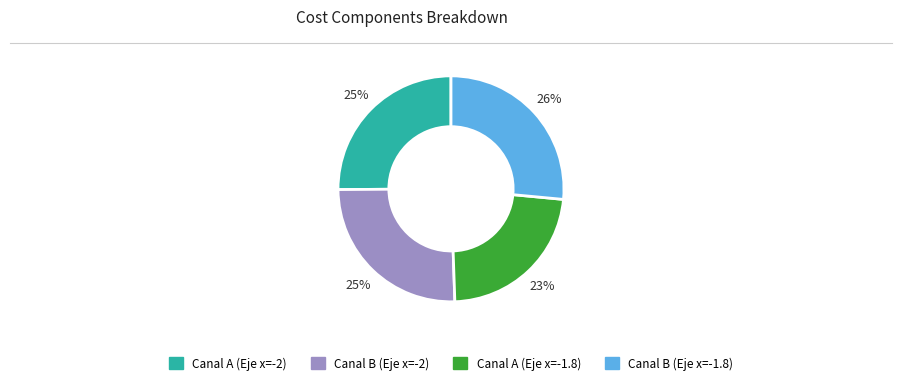

To the nearest percent, what is the average slice percentage?

25%